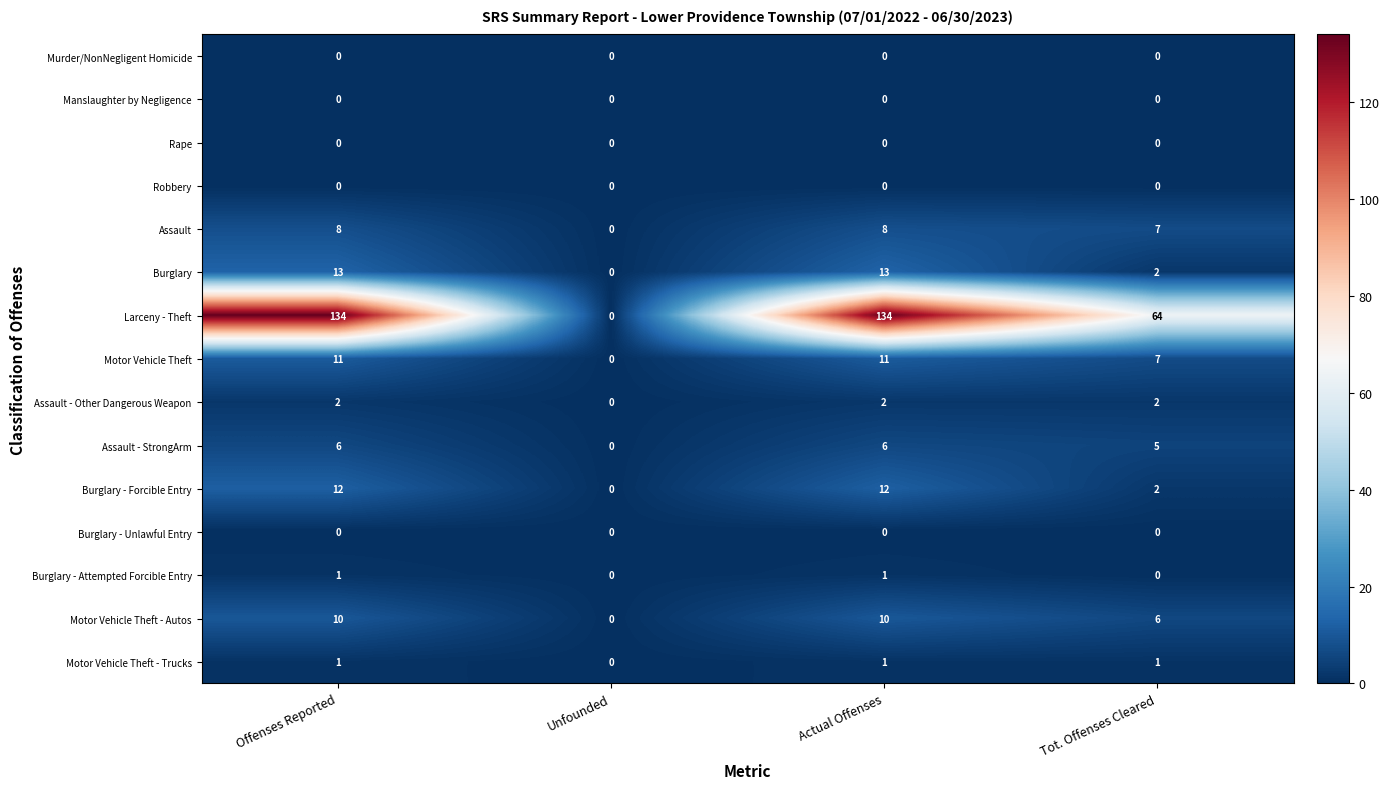

What is the difference between the highest and lowest values at Tot. Offenses Cleared?

64